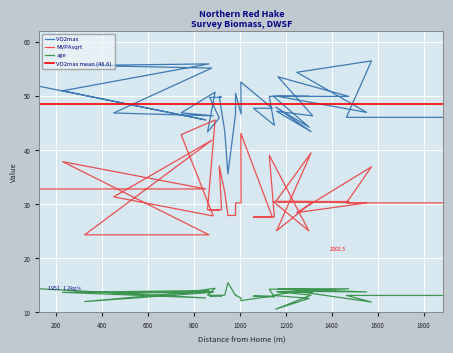

What is the difference between the VO2max values at 1302 and 859?

0.9